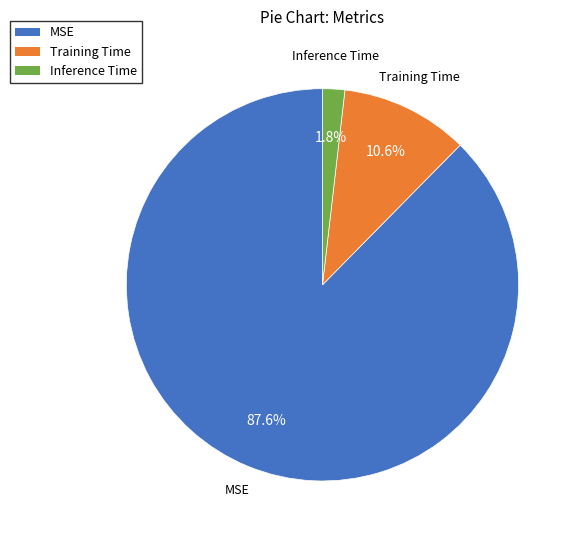

To the nearest percent, what is the combined percentage of Training Time and Inference Time?

12%